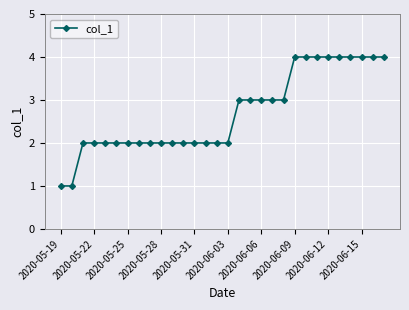

What is the value of the 13th point from the left?

2